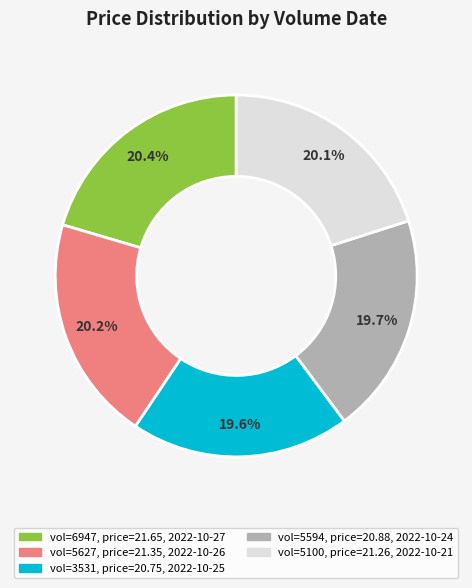

Is there a majority slice in this chart?

No